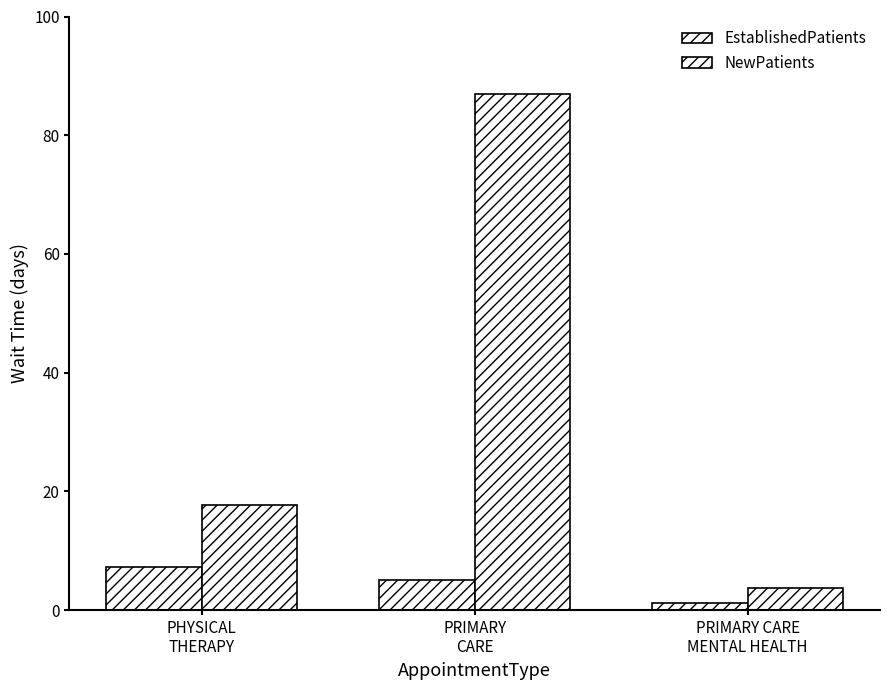

What is the difference between the NewPatients values at PRIMARY CARE
MENTAL HEALTH and PRIMARY
CARE?

83.2